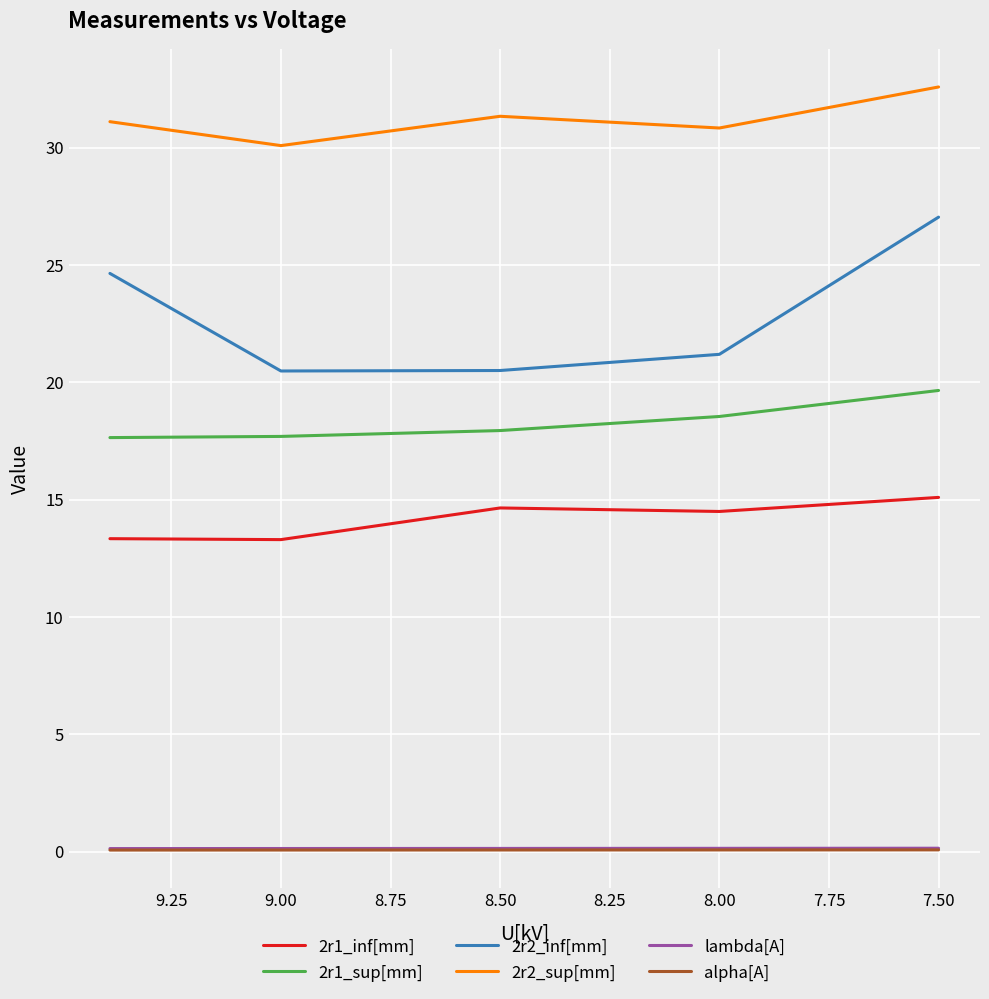

True or false: 2r2_inf[mm] and lambda[A] intersect in this chart.

False